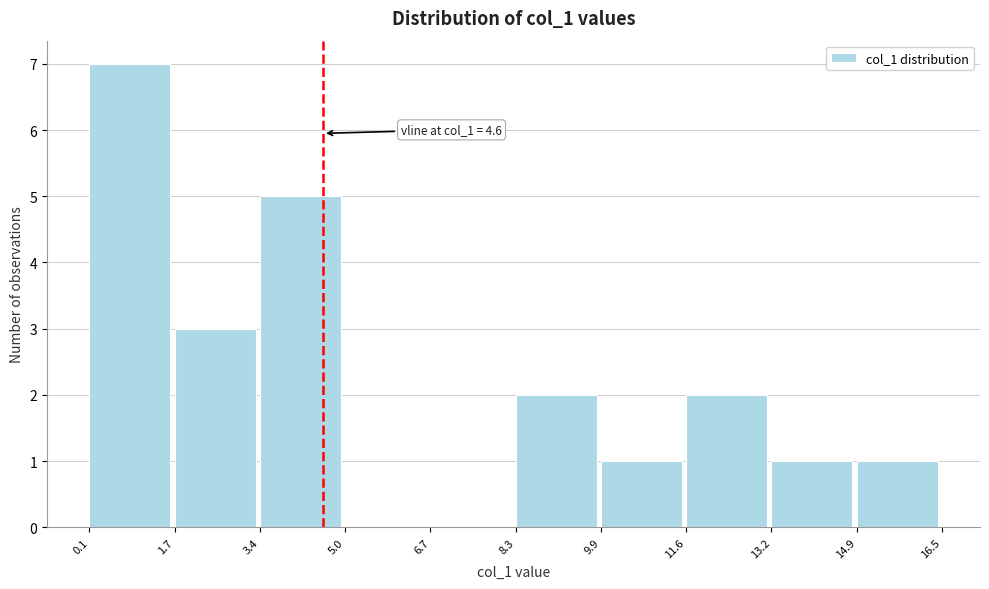

Which range on the x-axis has the tallest bar?

0.1 to 1.7